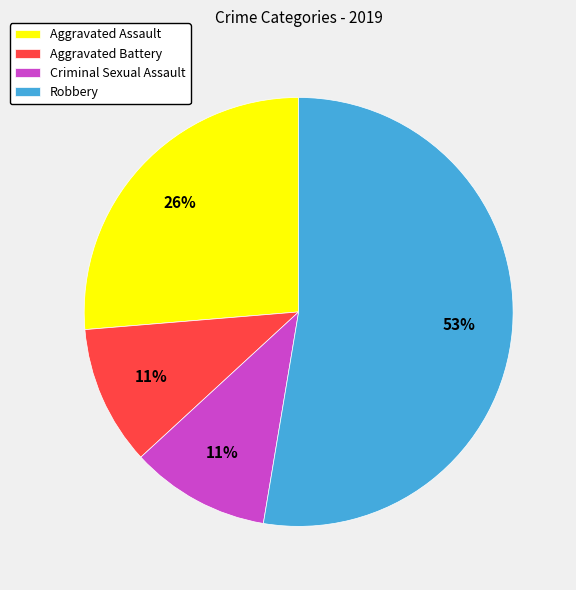

Count the number of slices in the pie.

4